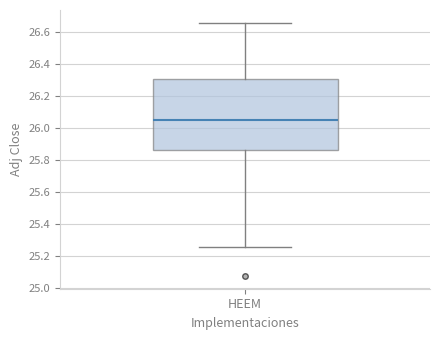

Where does the median line of the box for HEEM sit on the y-axis? The values are not printed on the chart, so give them approximately, as read against the axis.

26.06